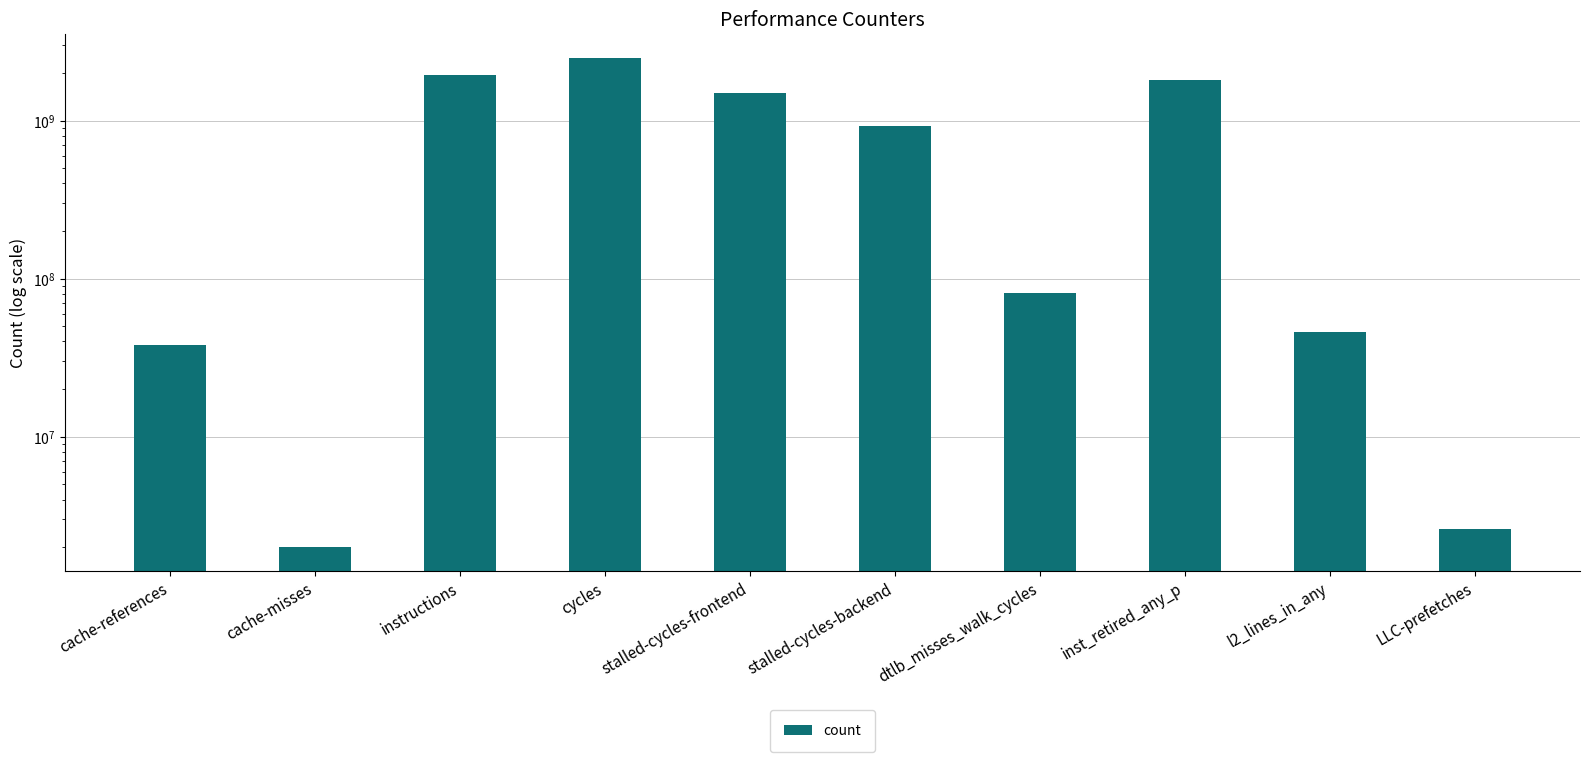

What is the ratio of the value at stalled-cycles-frontend to the value at l2_lines_in_any?

32.6